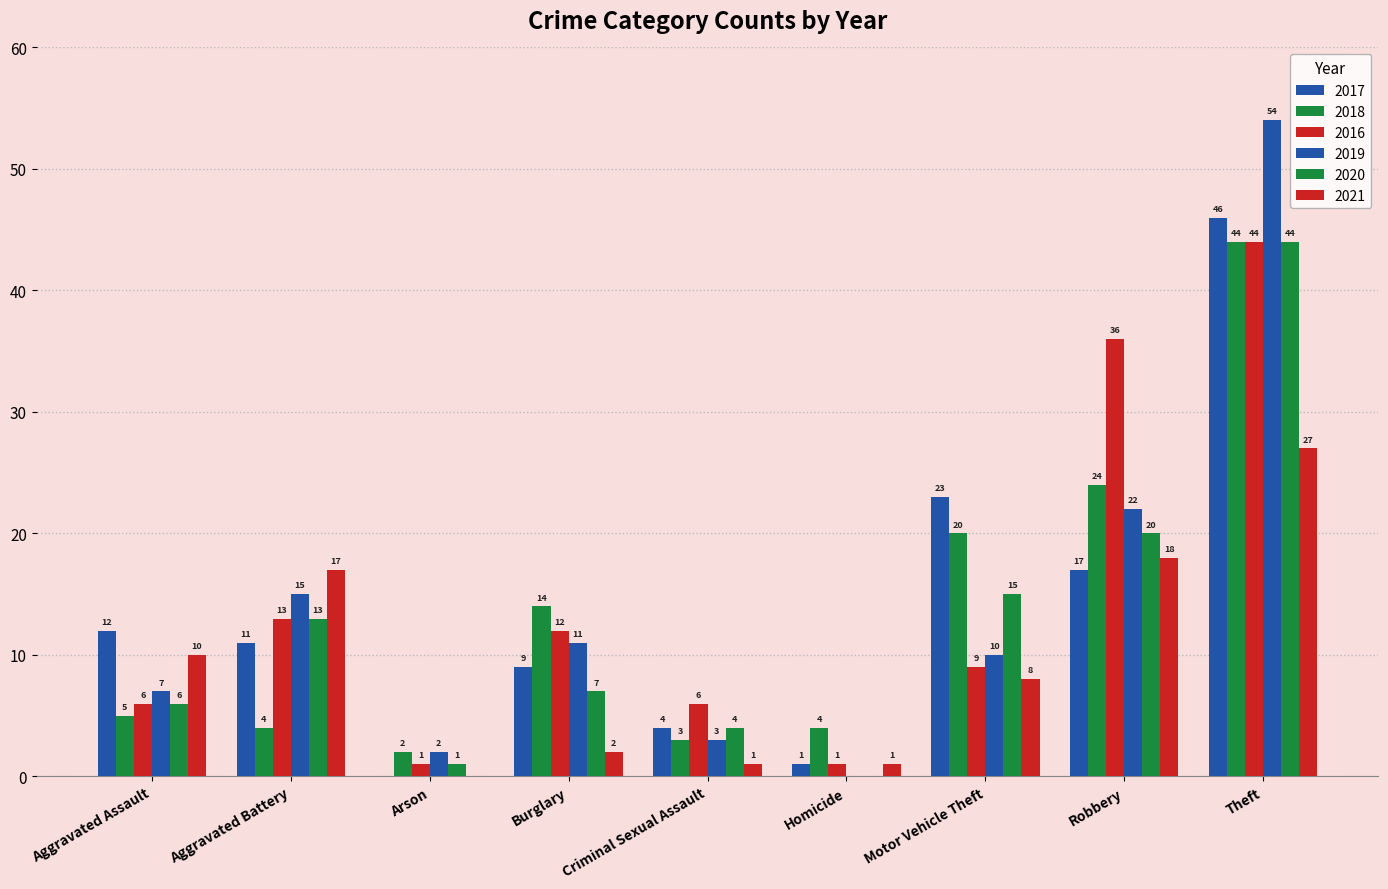

Between Homicide and Criminal Sexual Assault, which is larger?

Criminal Sexual Assault